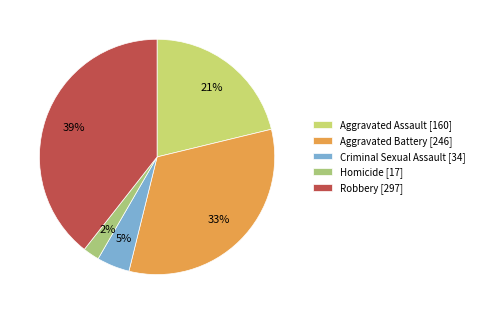

To the nearest percent, what portion does Aggravated Assault represent?

21%